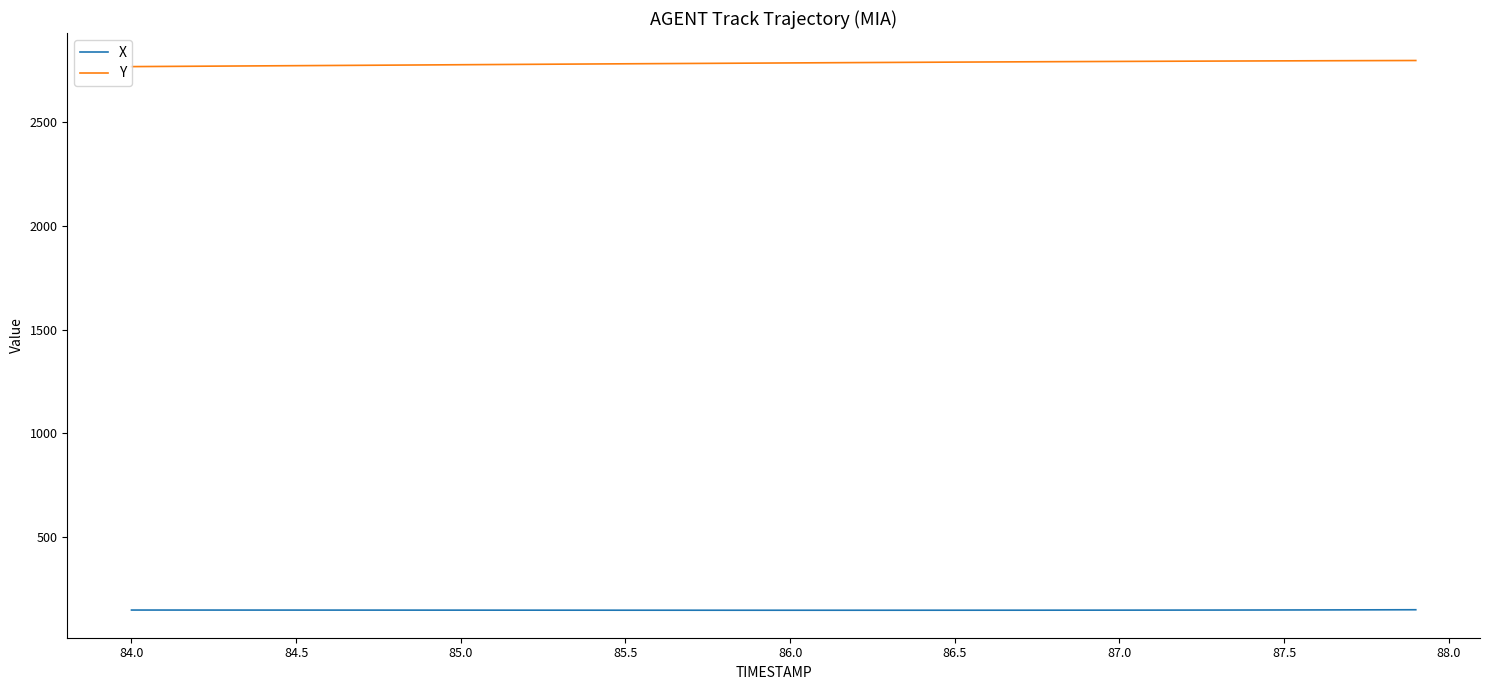

List the series in order of their peak value, highest first.

Y, X